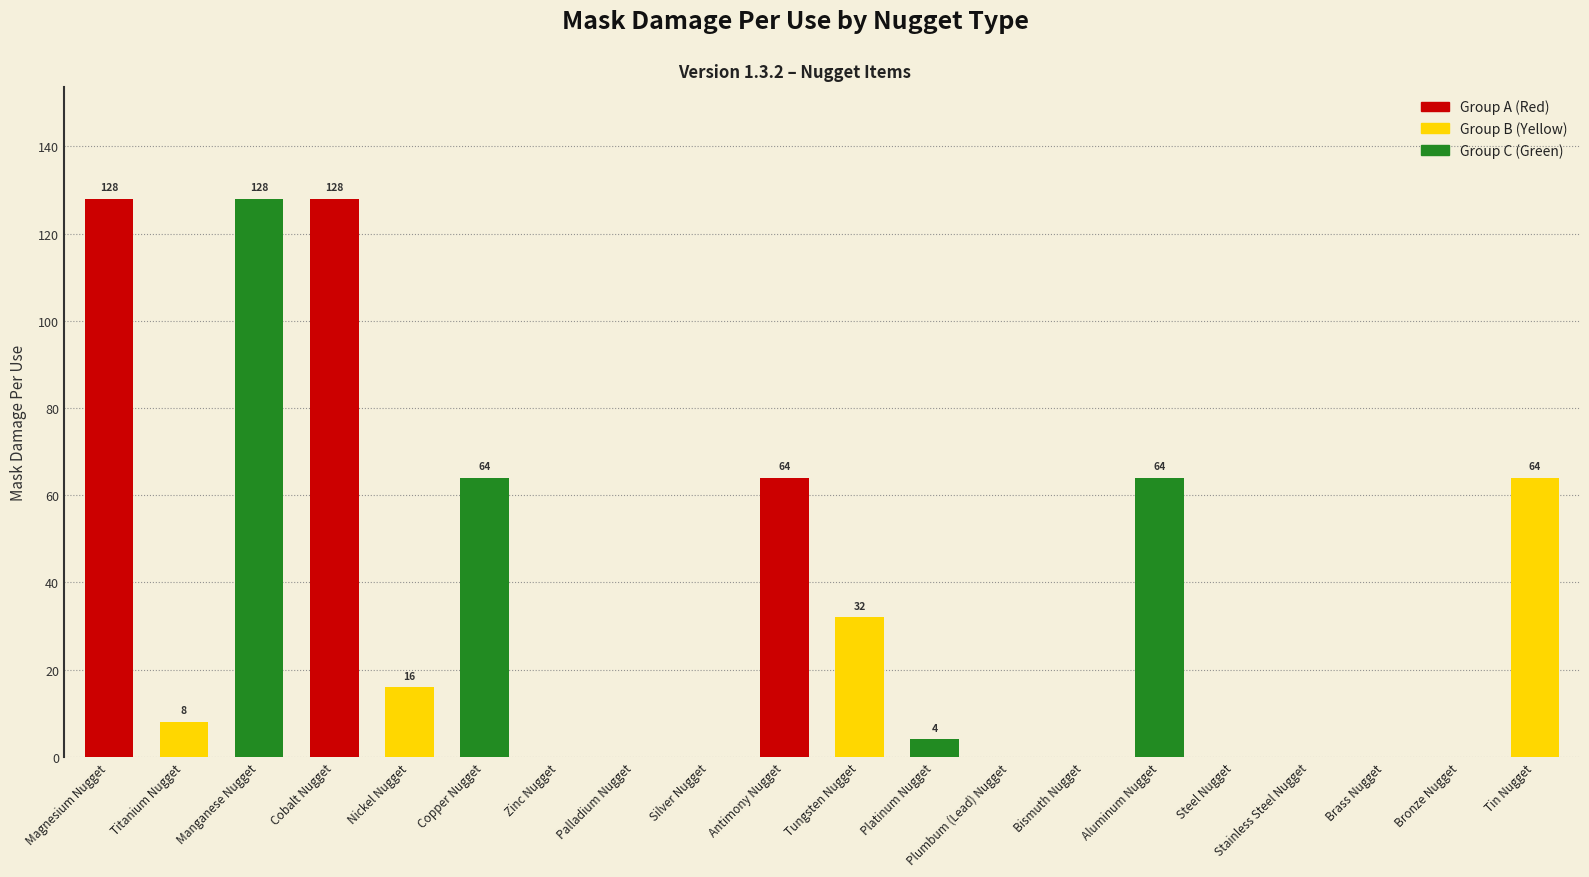

Are the bars horizontal?

No